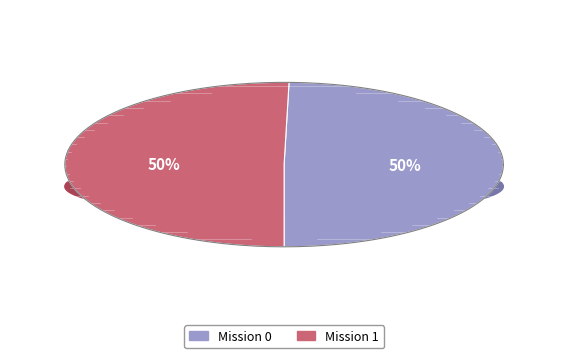

Combined, what portion of the pie is 1 and 0?

100.0%